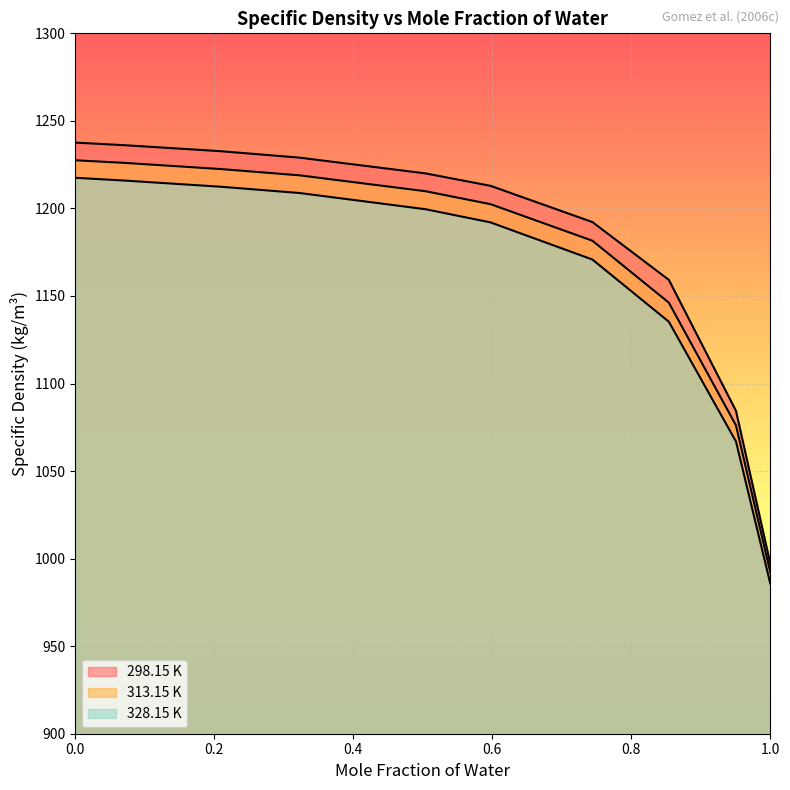

What is the minimum value for 313.15 K?

992.2